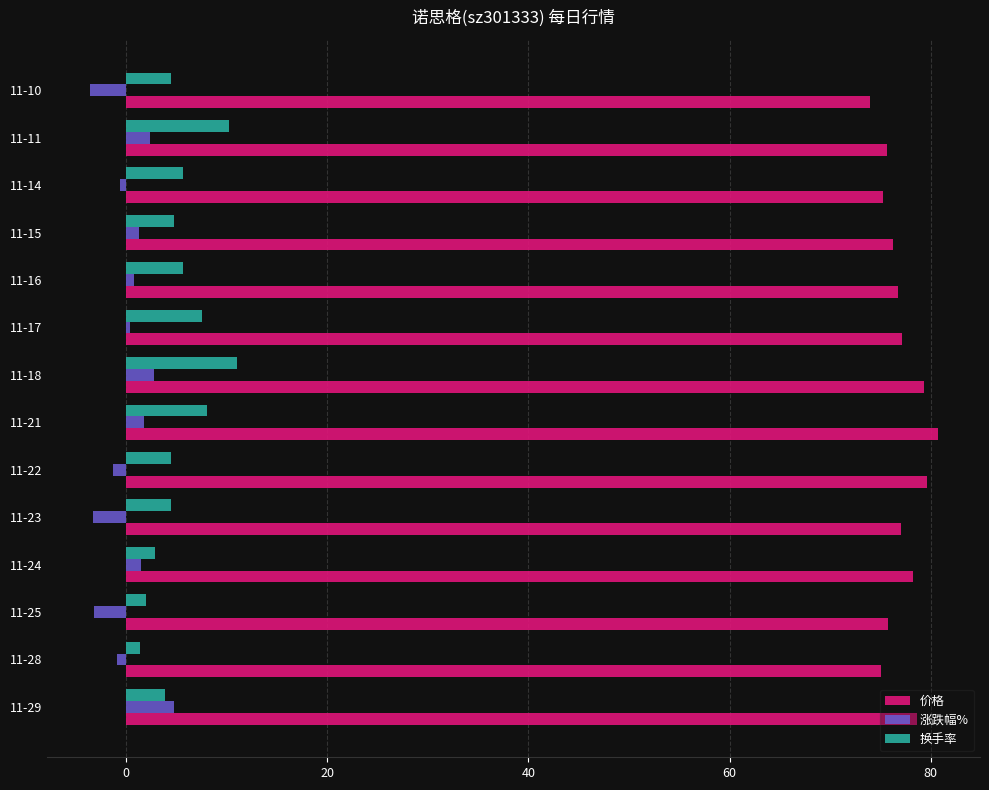

What is the minimum value for 涨跌幅%?

-3.6